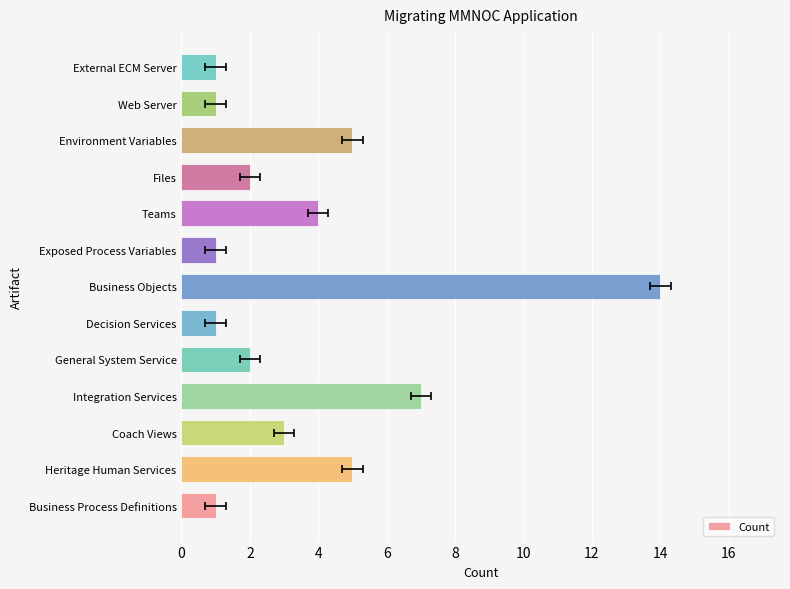

Is it true that the value at Exposed Process Variables is 1?

True